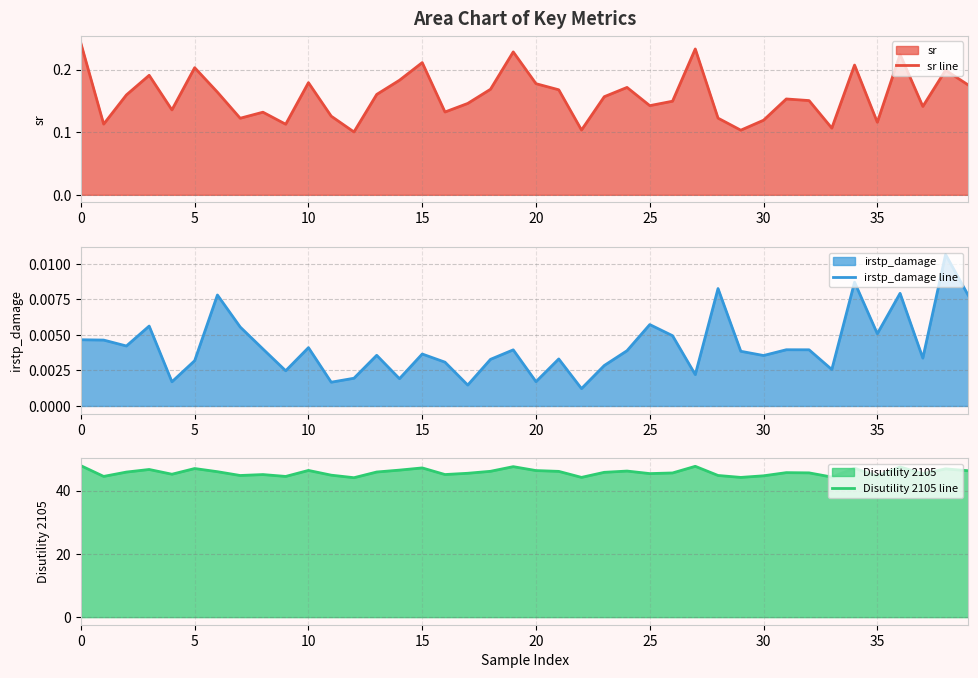

Does the chart have visible grid lines?

Yes